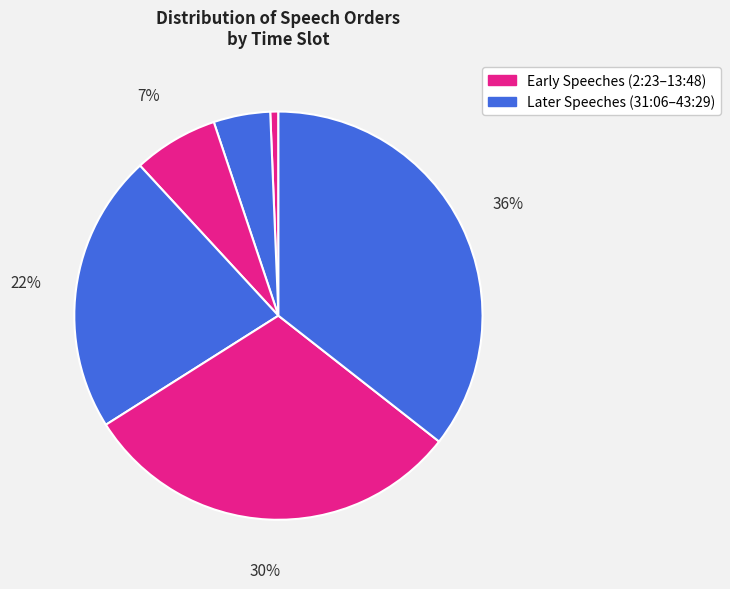

How many segments does this pie chart have?

6